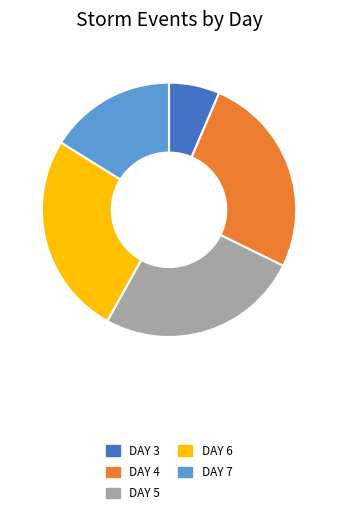

Does any single category account for the majority?

No